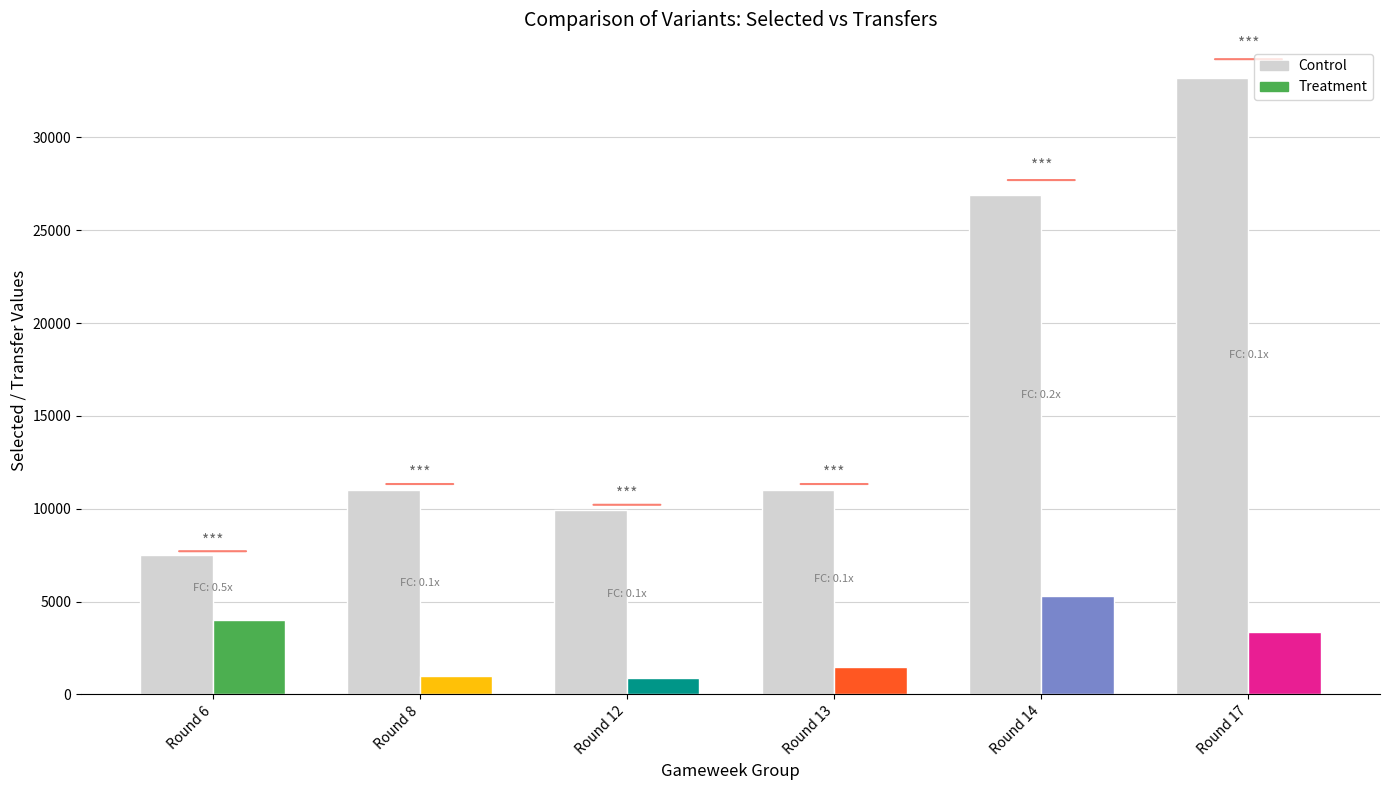

Rank the categories by value from highest to lowest.

Round 17, Round 14, Round 8, Round 13, Round 12, Round 6